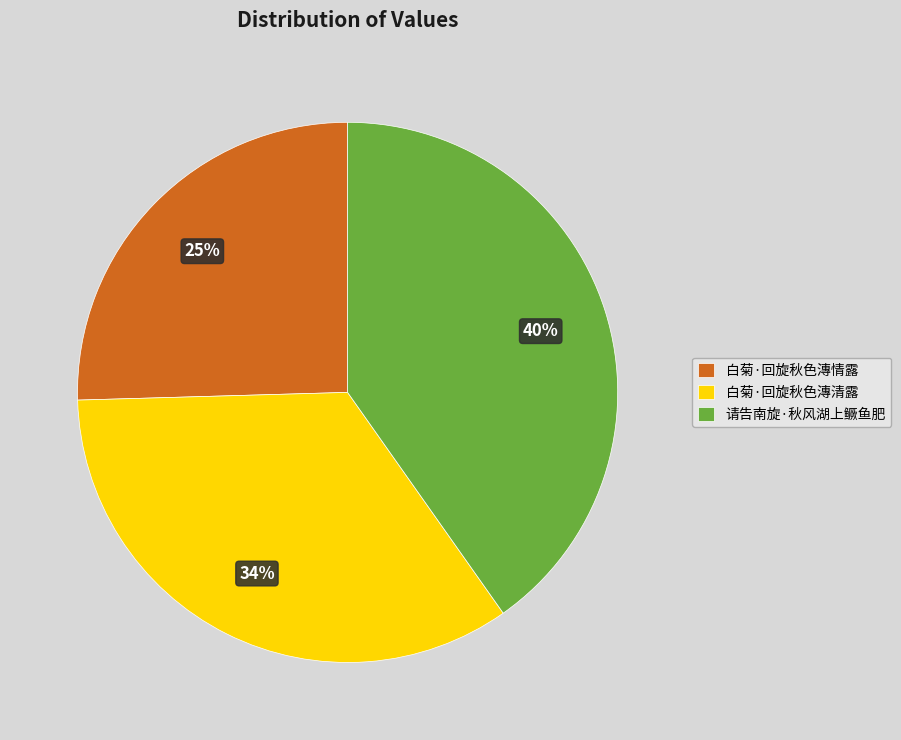

Which category has the smallest portion of the pie?

白菊·回旋秋色漙情露